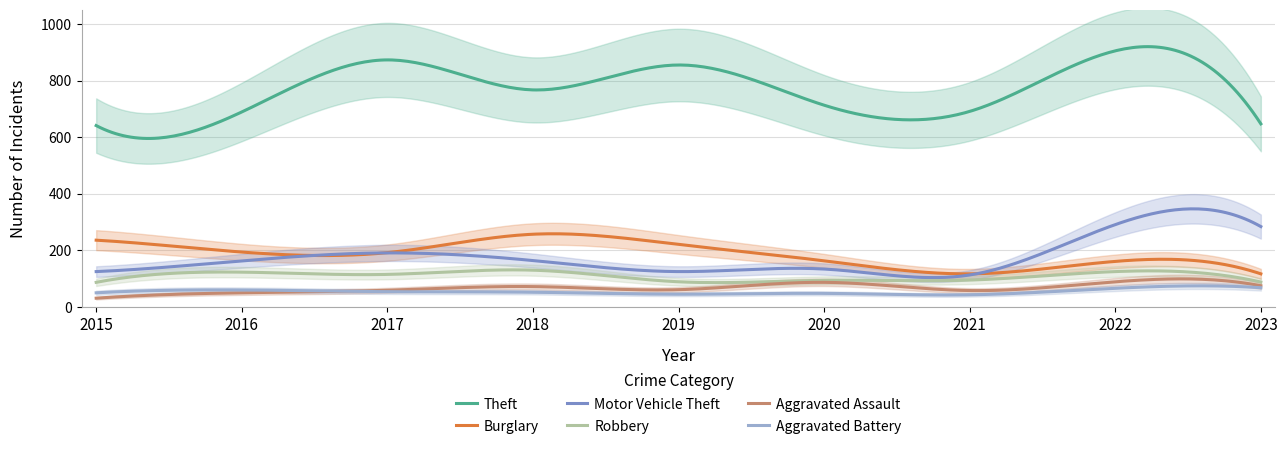

Reading right to left, transcribe all the data shown in this chart.

Theft: 2023=647	2022=905	2021=691	2020=713	2019=855	2018=767	2017=873	2016=689	2015=641
Burglary: 2023=117	2022=161	2021=117	2020=163	2019=221	2018=257	2017=192	2016=194	2015=236
Motor Vehicle Theft: 2023=284	2022=291	2021=113	2020=134	2019=125	2018=164	2017=191	2016=163	2015=125
Robbery: 2023=88	2022=125	2021=95	2020=94	2019=89	2018=130	2017=115	2016=123	2015=87
Aggravated Assault: 2023=75	2022=89	2021=58	2020=87	2019=61	2018=72	2017=59	2016=50	2015=31
Aggravated Battery: 2023=68	2022=66	2021=43	2020=48	2019=45	2018=52	2017=54	2016=60	2015=50